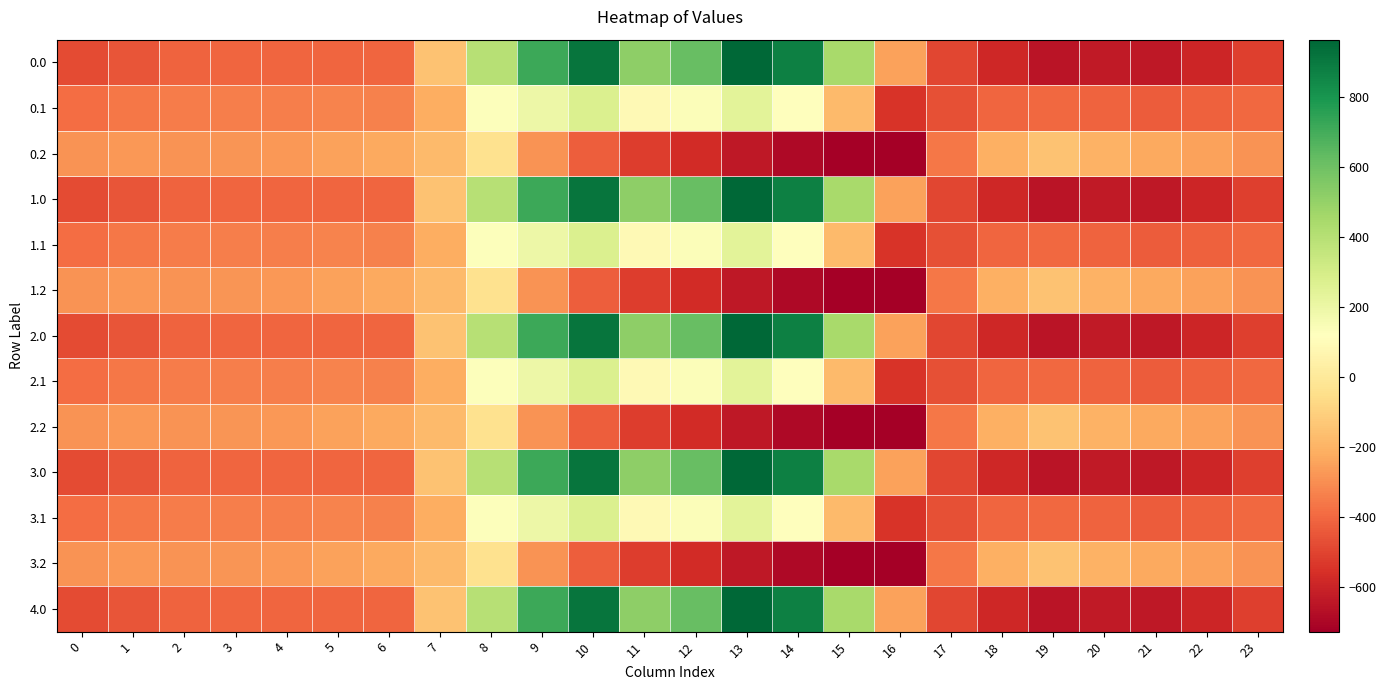

Which label corresponds to the largest value in the chart?

13